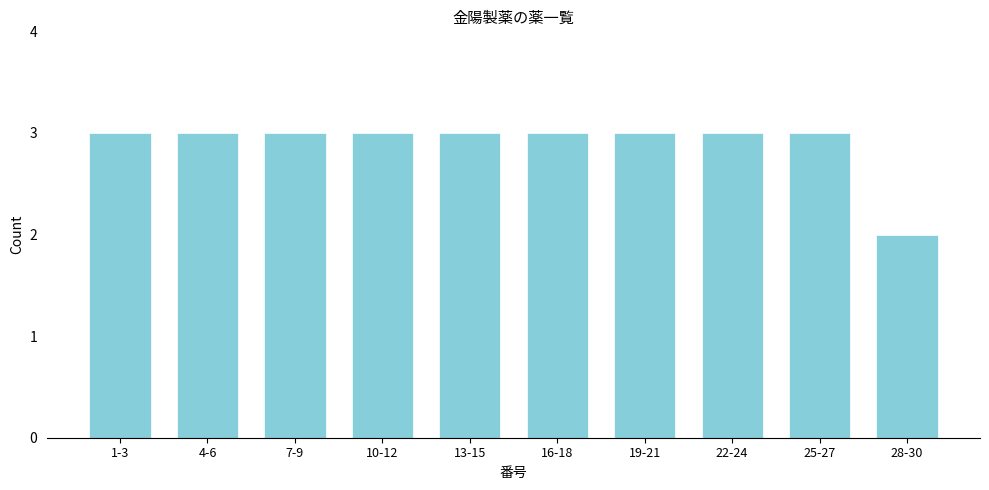

Reading left to right, transcribe all the data shown in this chart.

3	3	3	3	3	3	3	3	3	2